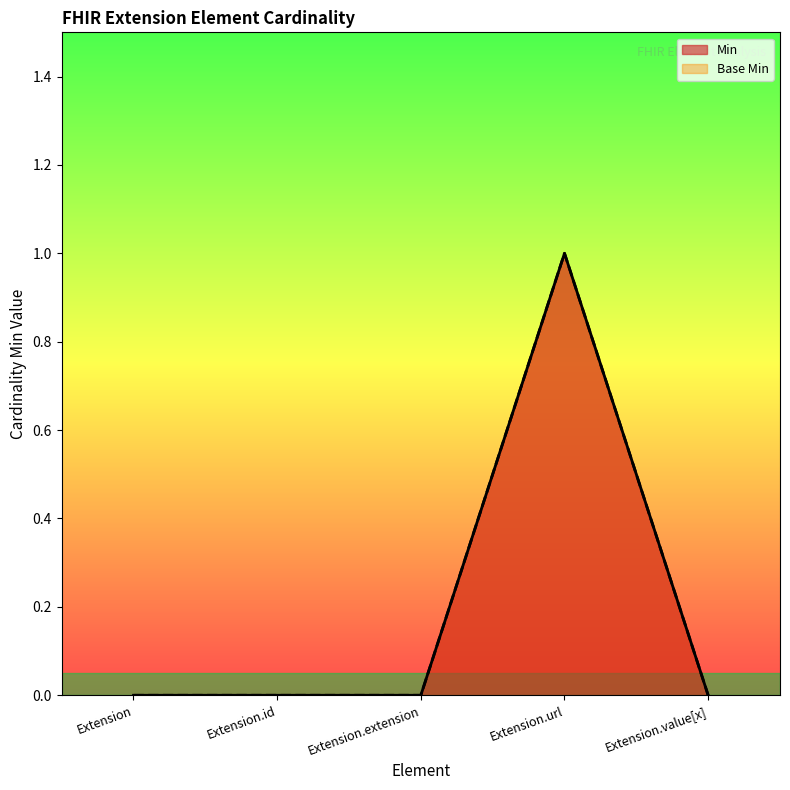

How many data points in Base Min are above 0?

1